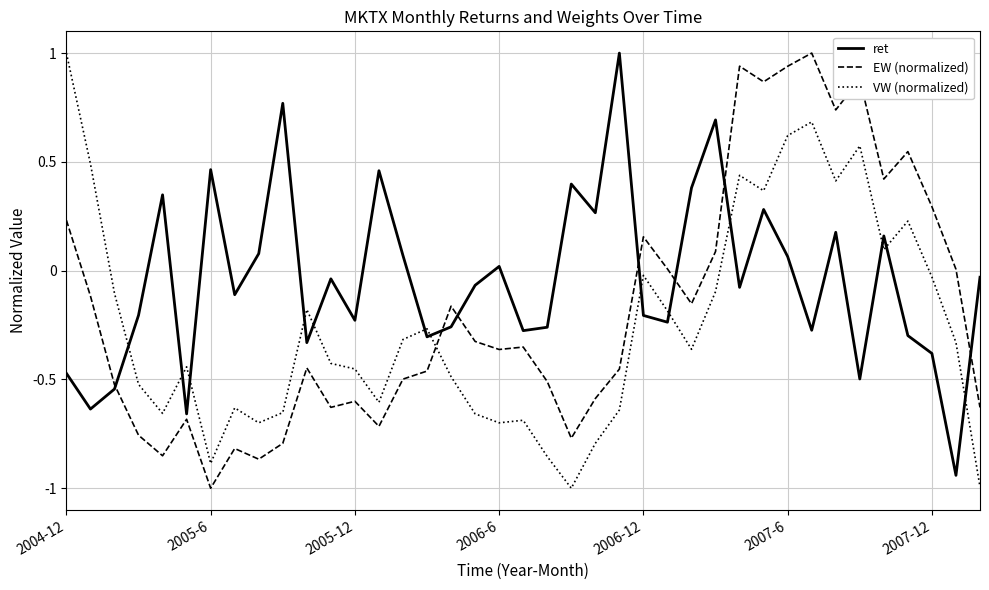

What is the difference between the maximum and second lowest values in the VW (normalized) series?

2.0